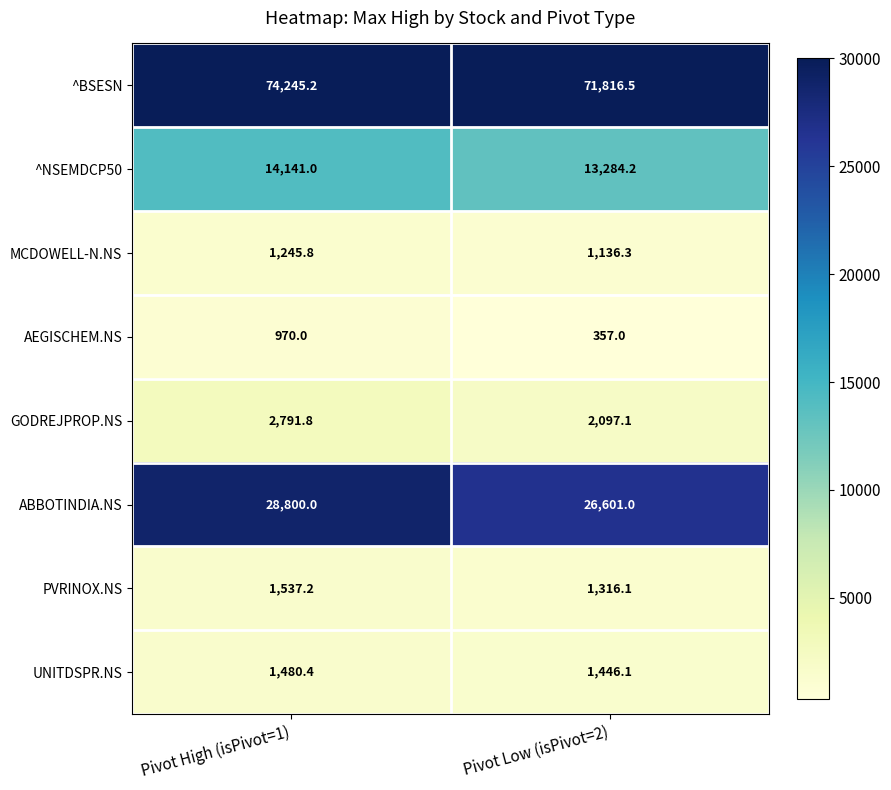

What is the average value of the ^BSESN series?

73030.9